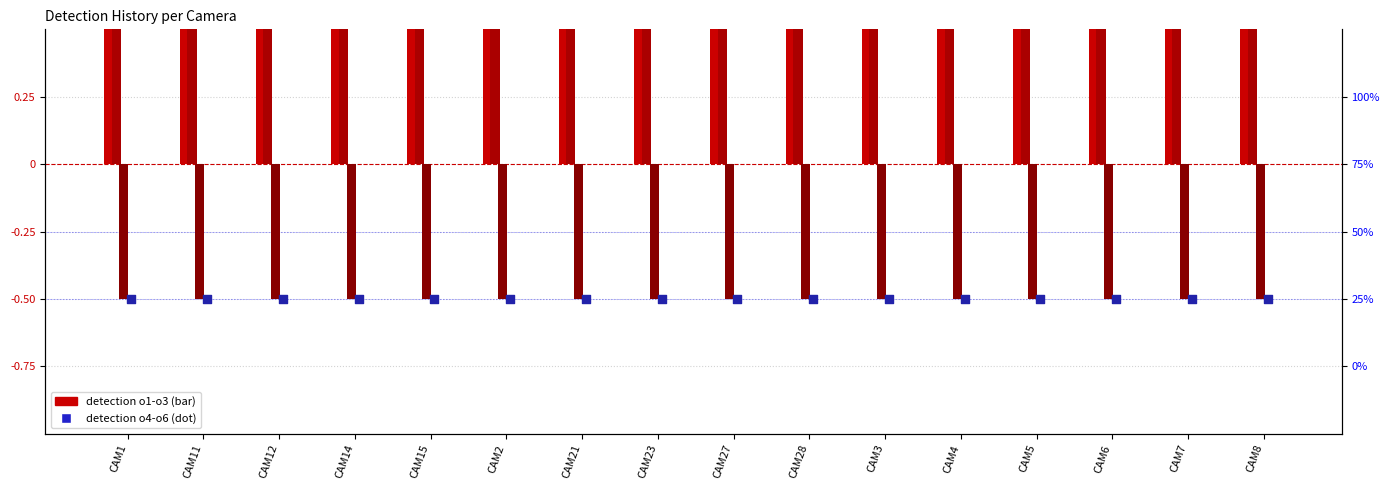

At how many categories does at least one series exceed 0?

16